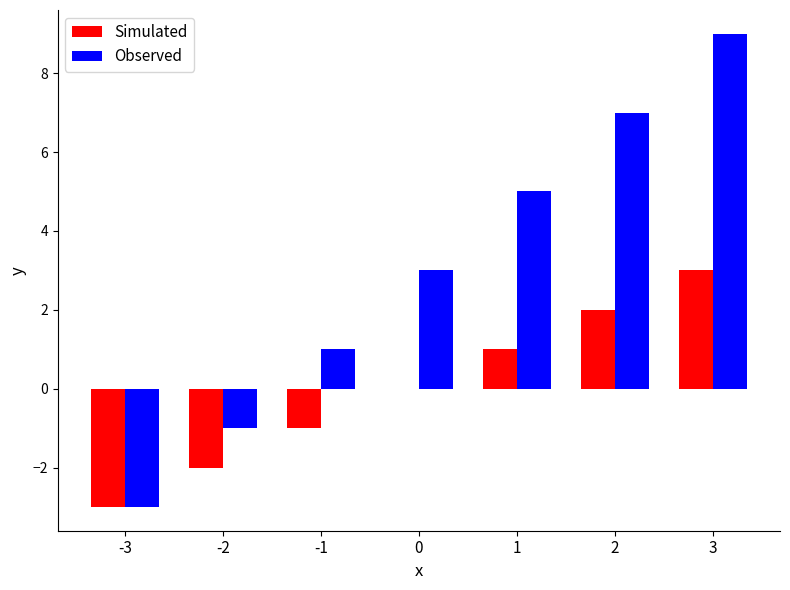

Which series changed the most between -3 and 3?

Observed